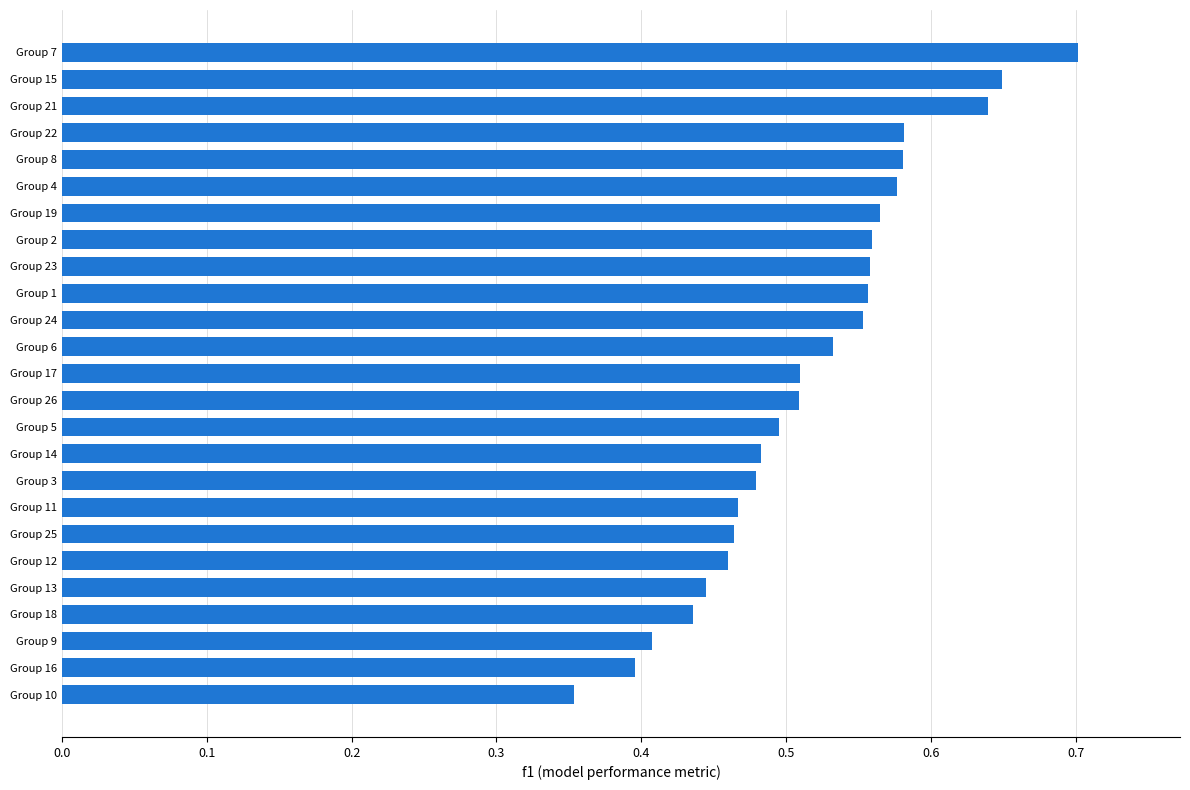

Is it true that the value at Group 16 is 0.1?

False